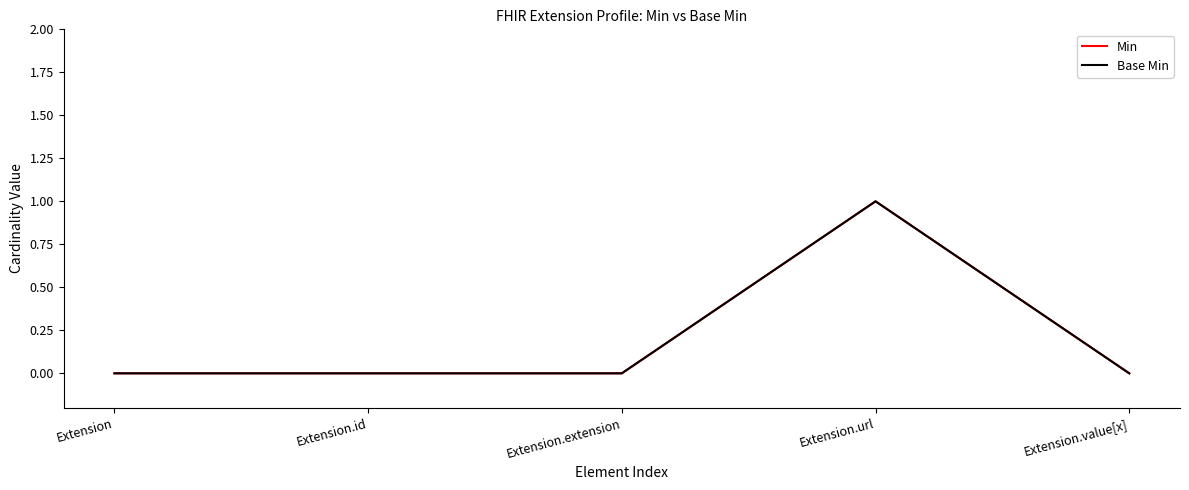

Is this an area chart (filled region under the line)?

No